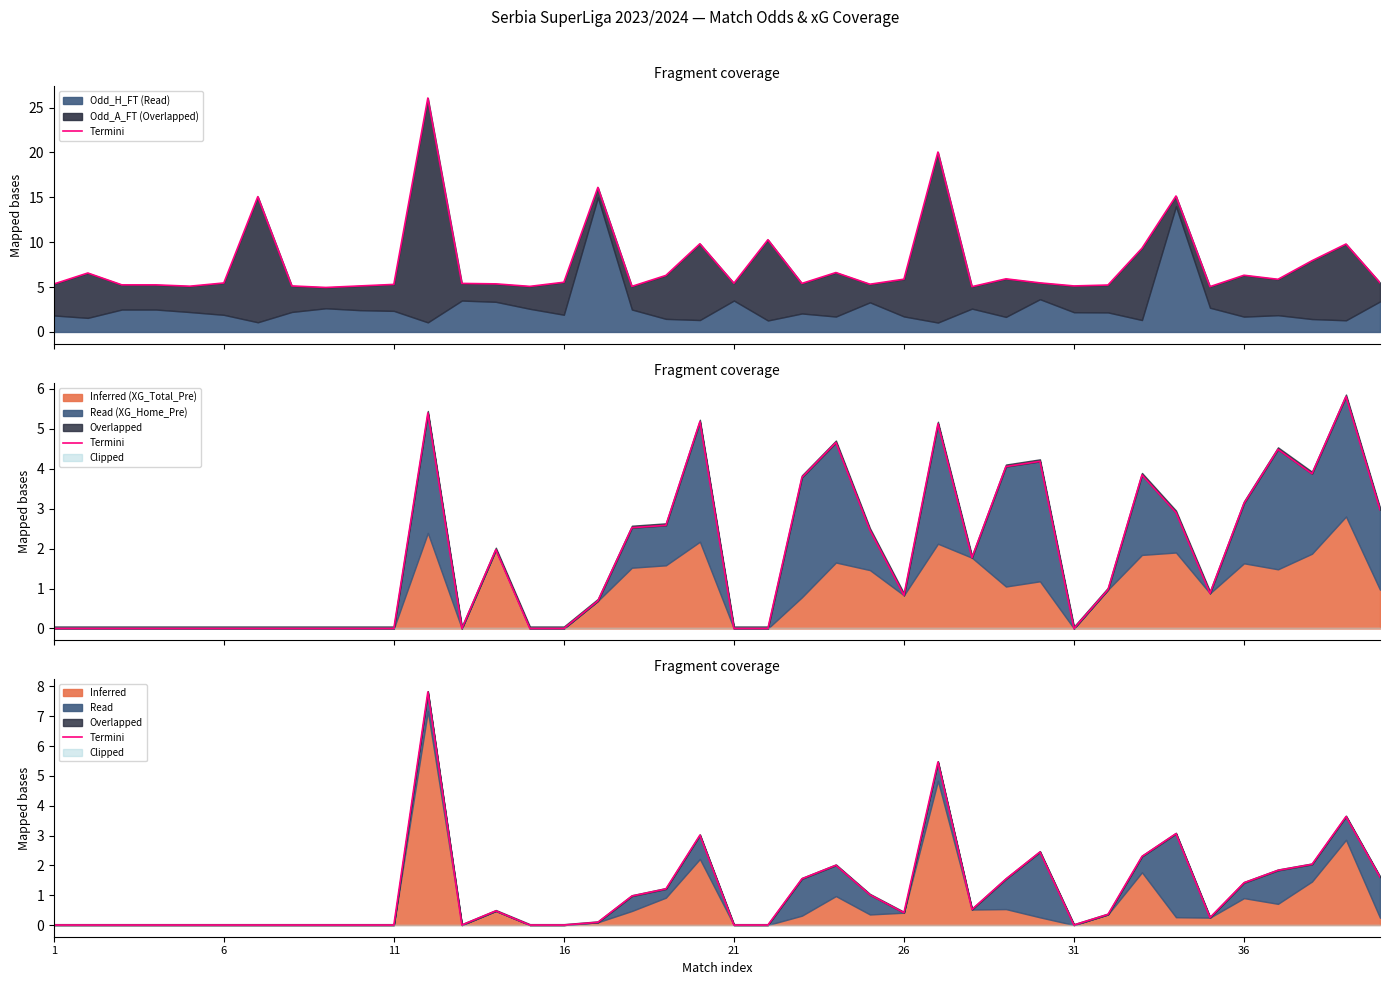

Count the number of categories in the chart.

40